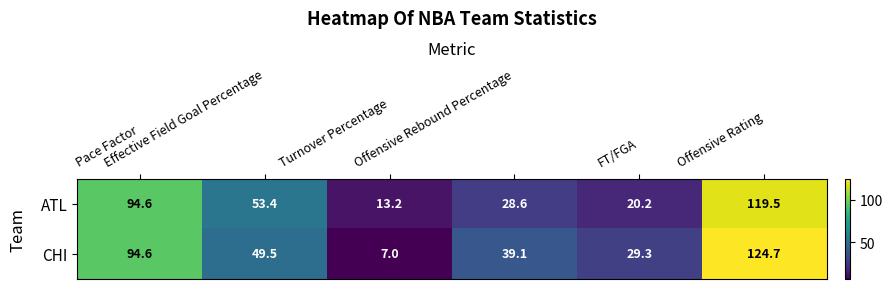

Which series has the largest range (max minus min)?

CHI